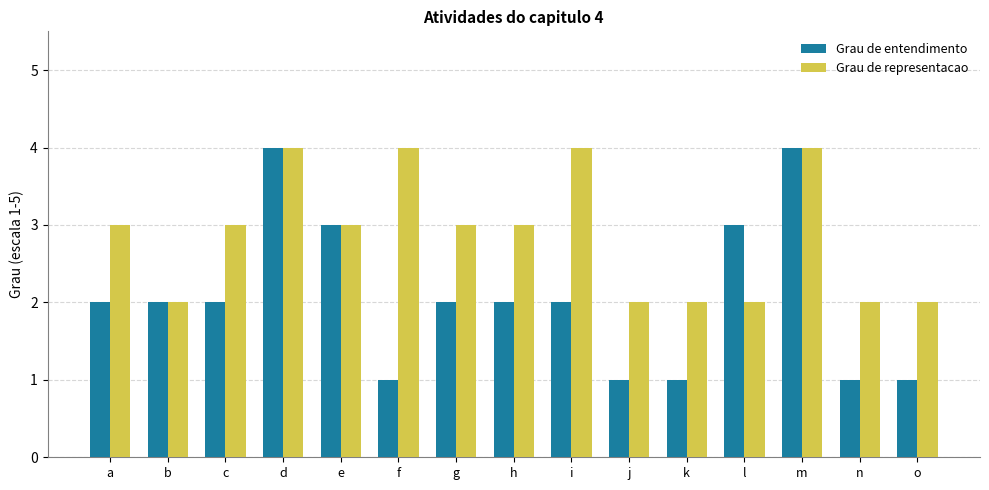

What is the approximate value of Grau de representacao at e?

3